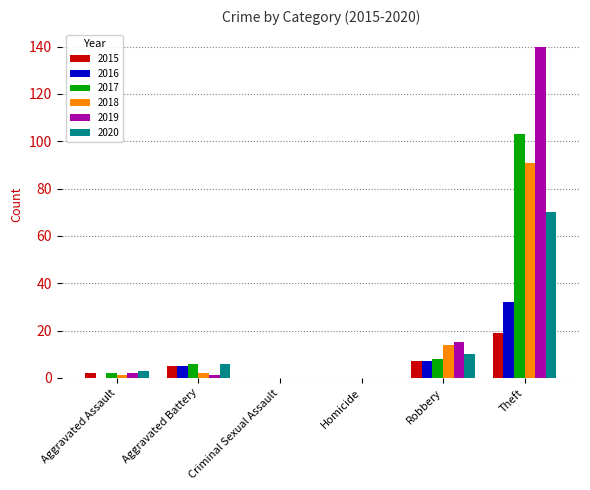

Reading left to right, transcribe all the data shown in this chart.

2015: Aggravated Assault=2	Aggravated Battery=5	Criminal Sexual Assault=0	Homicide=0	Robbery=7	Theft=19
2016: Aggravated Assault=0	Aggravated Battery=5	Criminal Sexual Assault=0	Homicide=0	Robbery=7	Theft=32
2017: Aggravated Assault=2	Aggravated Battery=6	Criminal Sexual Assault=0	Homicide=0	Robbery=8	Theft=103
2018: Aggravated Assault=1	Aggravated Battery=2	Criminal Sexual Assault=0	Homicide=0	Robbery=14	Theft=91
2019: Aggravated Assault=2	Aggravated Battery=1	Criminal Sexual Assault=0	Homicide=0	Robbery=15	Theft=140
2020: Aggravated Assault=3	Aggravated Battery=6	Criminal Sexual Assault=0	Homicide=0	Robbery=10	Theft=70